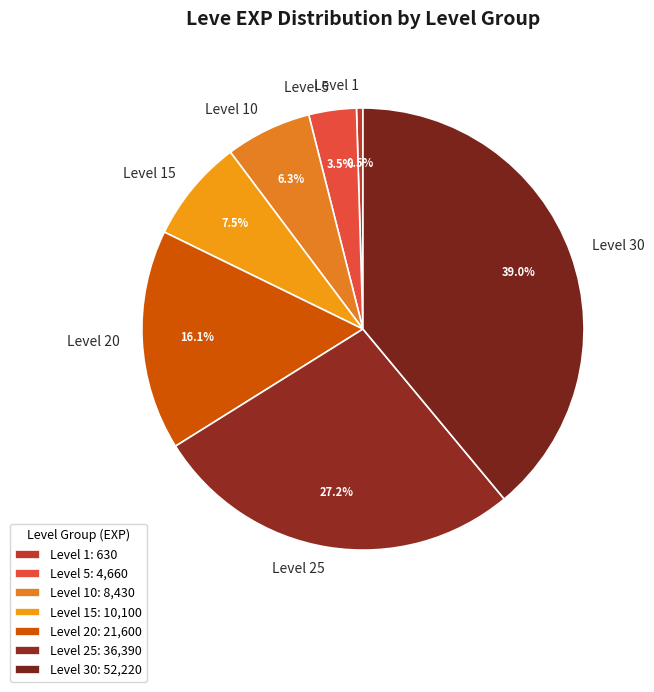

To the nearest percent, what is the difference between the largest and smallest slice percentages?

38%